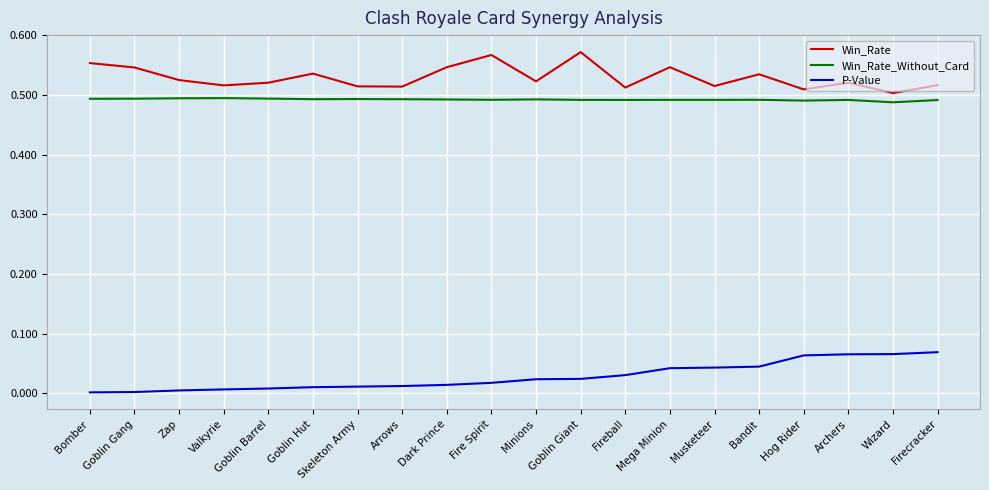

Does the chart display data point markers on the line(s)?

No